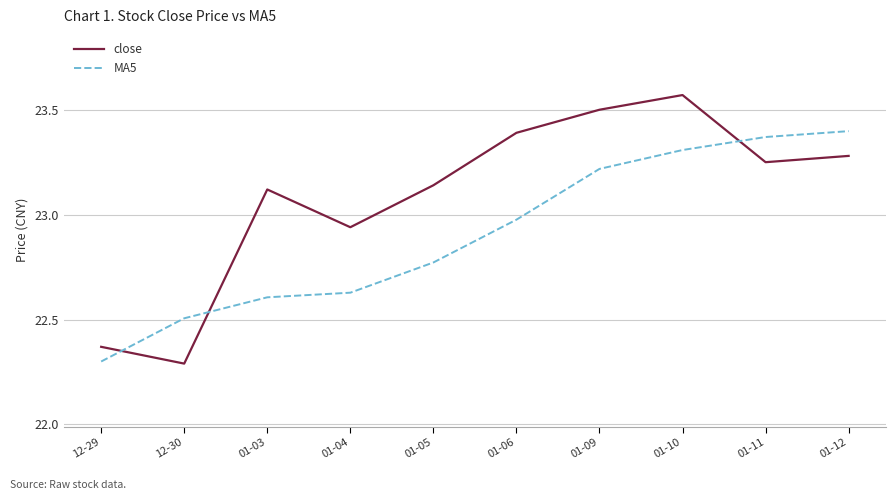

Is the value of close at 12-29 greater than the value of MA5 at 12-30?

No